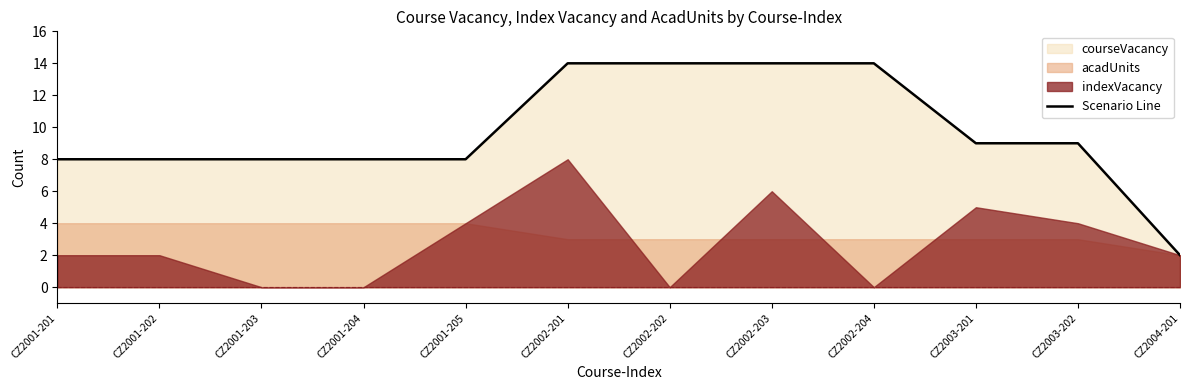

Approximately how many times larger is the value at CZ2003-201 compared to CZ2001-202?

1.1